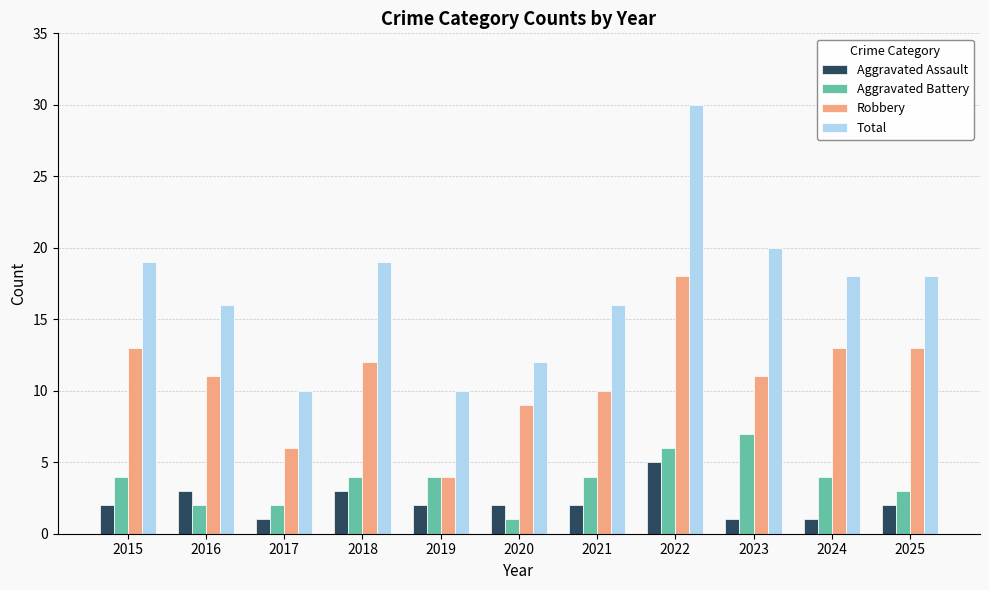

Reading right to left, extract all data points from this chart.

Aggravated Assault: 2	1	1	5	2	2	2	3	1	3	2
Aggravated Battery: 3	4	7	6	4	1	4	4	2	2	4
Robbery: 13	13	11	18	10	9	4	12	6	11	13
Total: 18	18	20	30	16	12	10	19	10	16	19